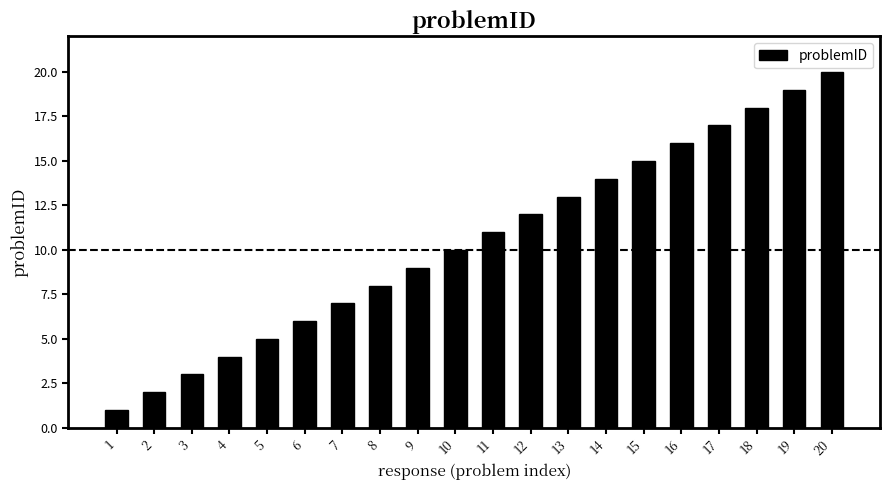

Approximately how many times larger is the value at 9 compared to 16?

0.6